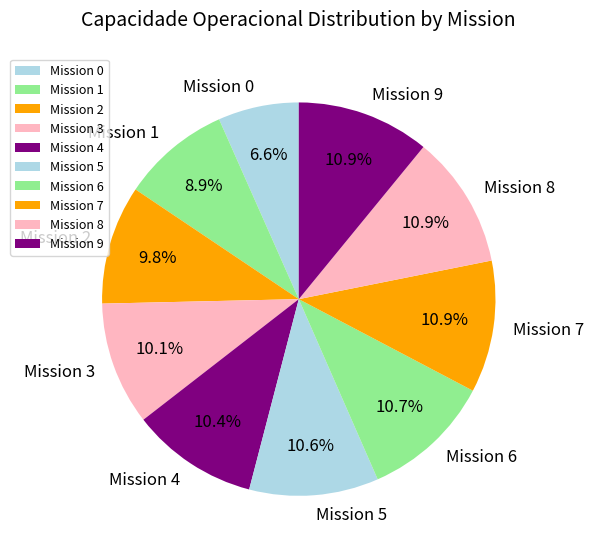

Between Mission 8 and Mission 0, which is larger?

Mission 8